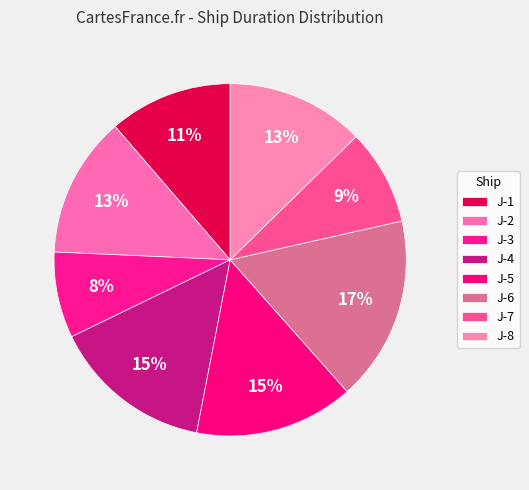

What is the ratio of the value at J-6 to the value at J-4?

1.2